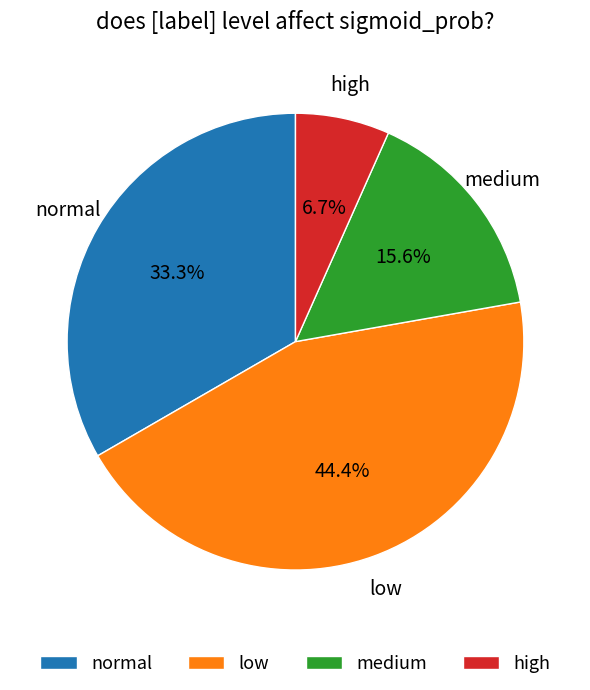

To the nearest percent, what is the average slice percentage?

25%